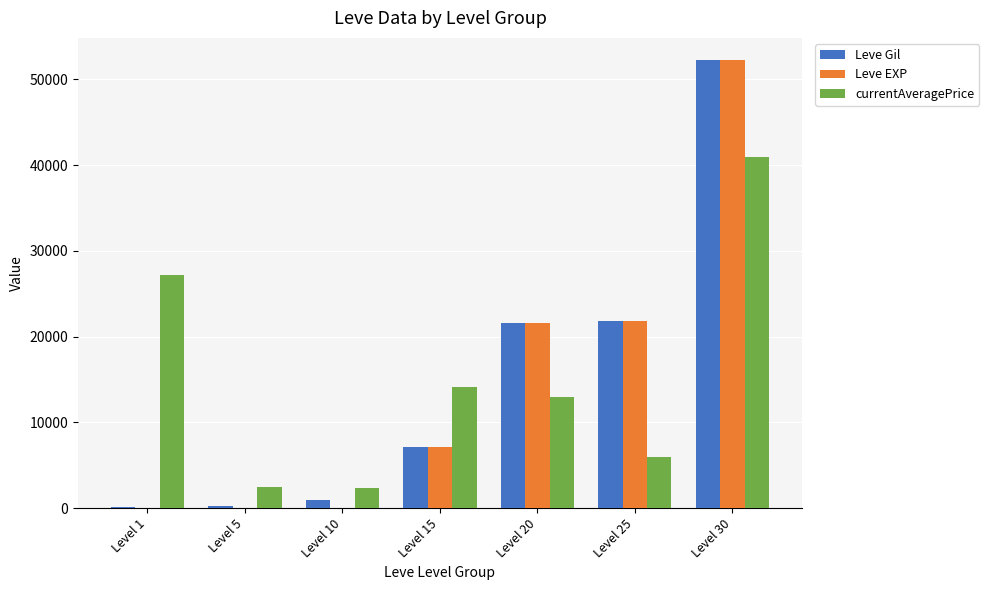

The currentAveragePrice series shows 21447 at Level 30. True or false?

False